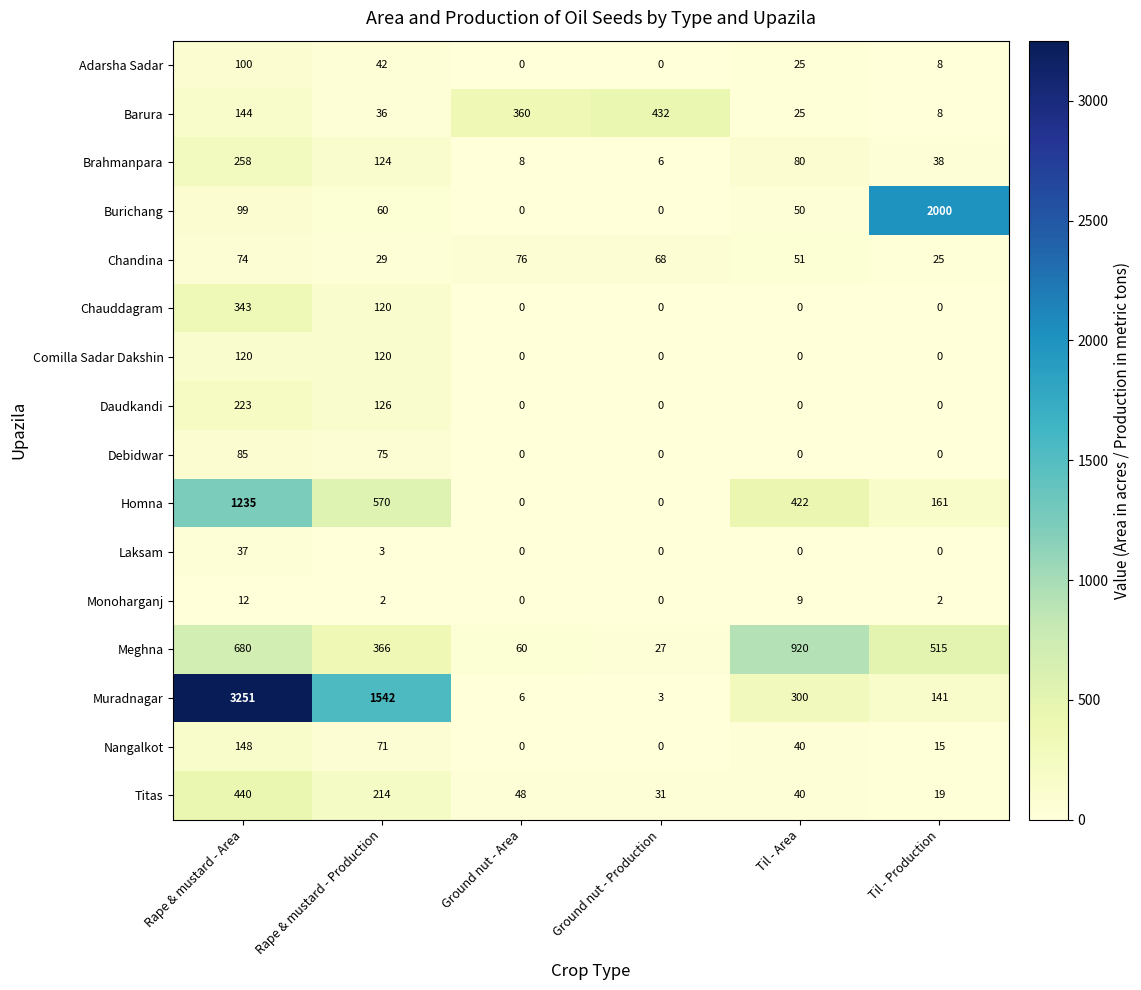

What is the total value across all series at Rape & mustard - Area?

7249